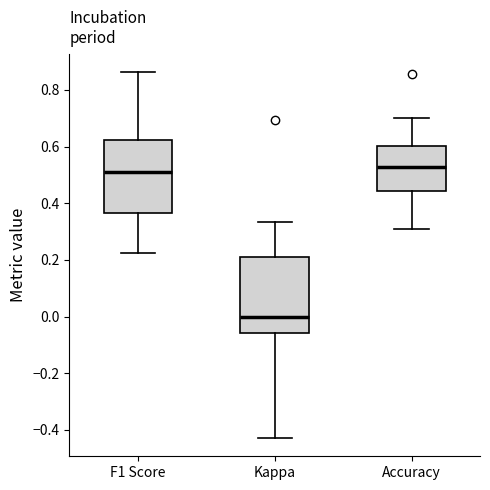

Reading left to right, read every box against the y-axis: the position of its median line, the range the box covers, and the ends of its whiskers. The values are not printed on the chart, so give them approximately, as read against the axis.

F1 Score: median 0.50, box 0.36 to 0.62, whiskers 0.22 to 0.86
Kappa: median 0.00, box -0.06 to 0.22, whiskers -0.42 to 0.34
Accuracy: median 0.52, box 0.44 to 0.60, whiskers 0.30 to 0.70